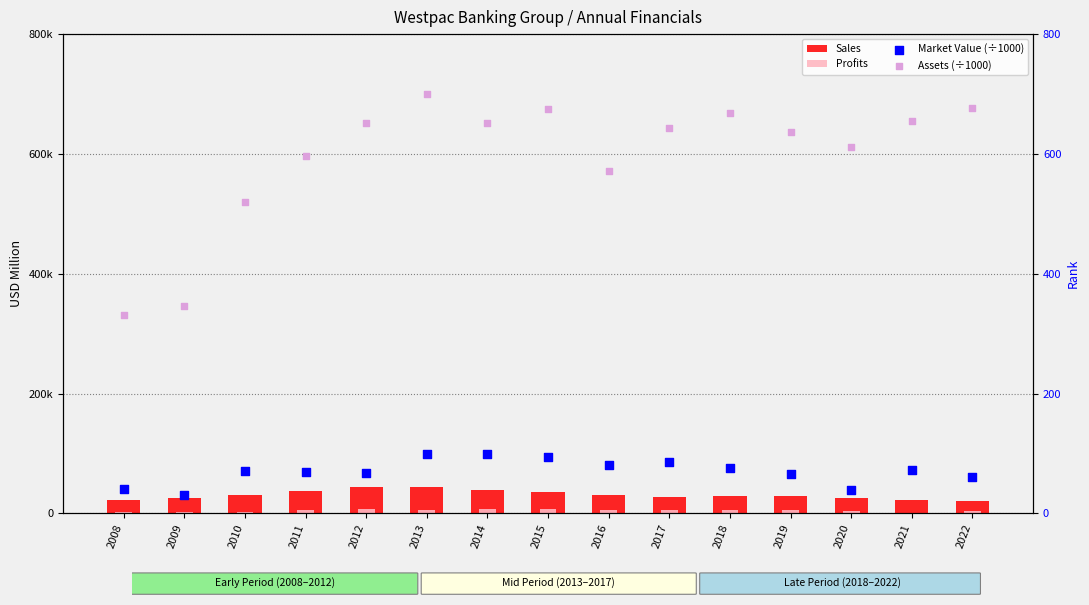

Is the value of Profits at 2020 greater than the value of Market Value (÷1000) at 2015?

Yes